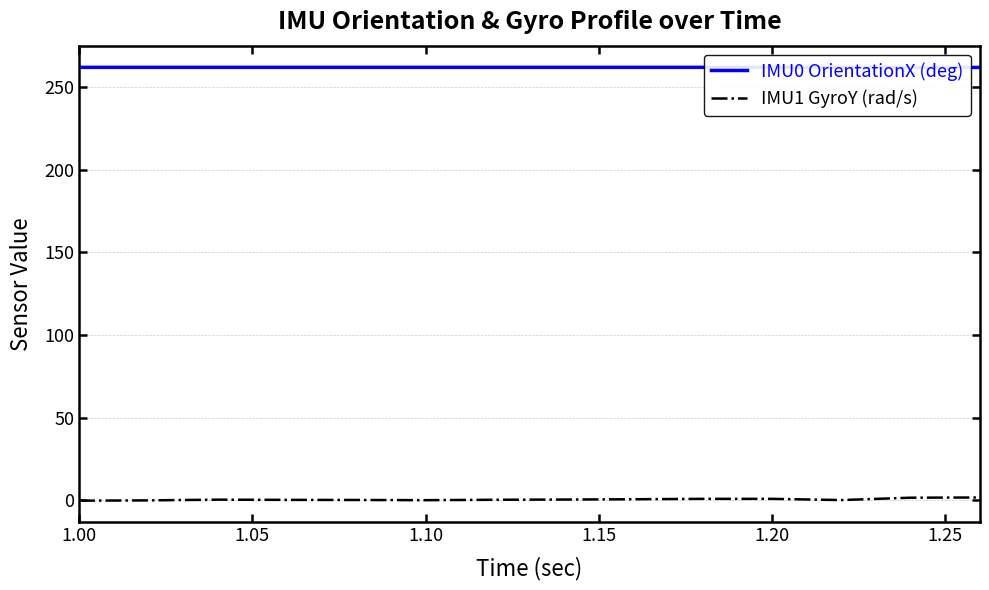

List the series in order of their overall mean, highest first.

IMU0 OrientationX (deg), IMU1 GyroY (rad/s)